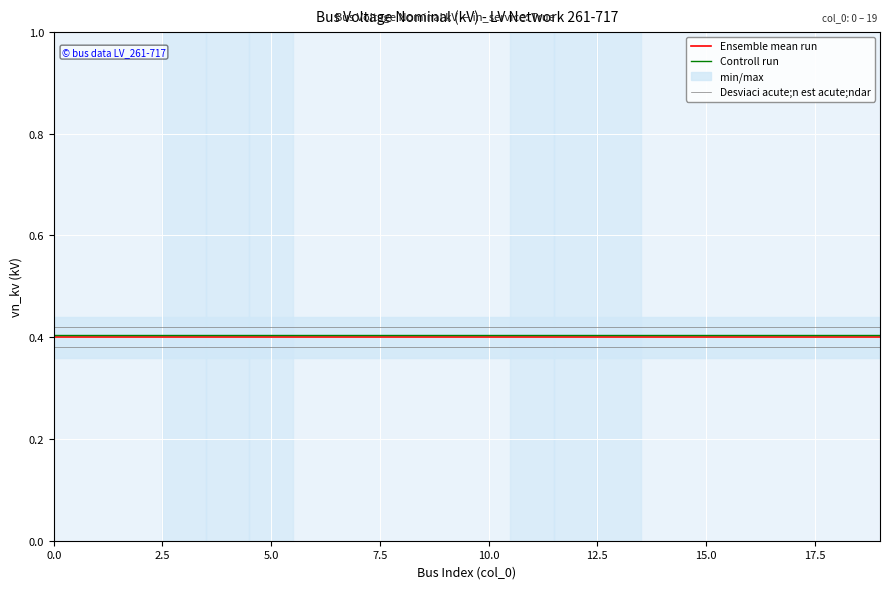

Is it true that Ensemble mean run equals 0.4 at 9?

True